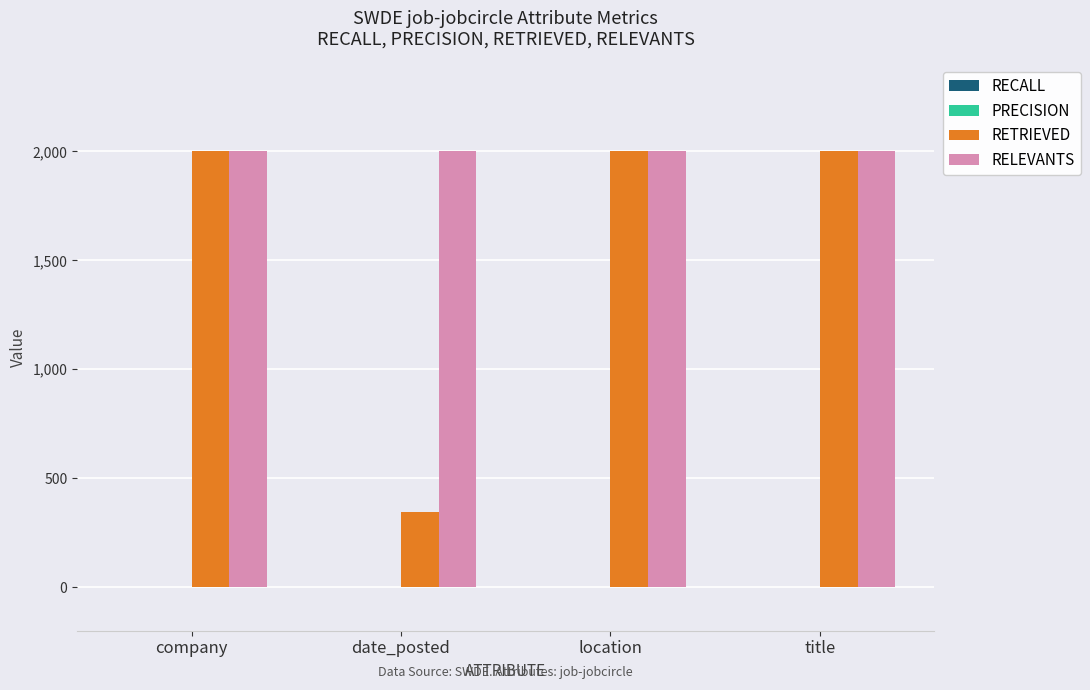

The RETRIEVED series shows 2000.0 at company. True or false?

True